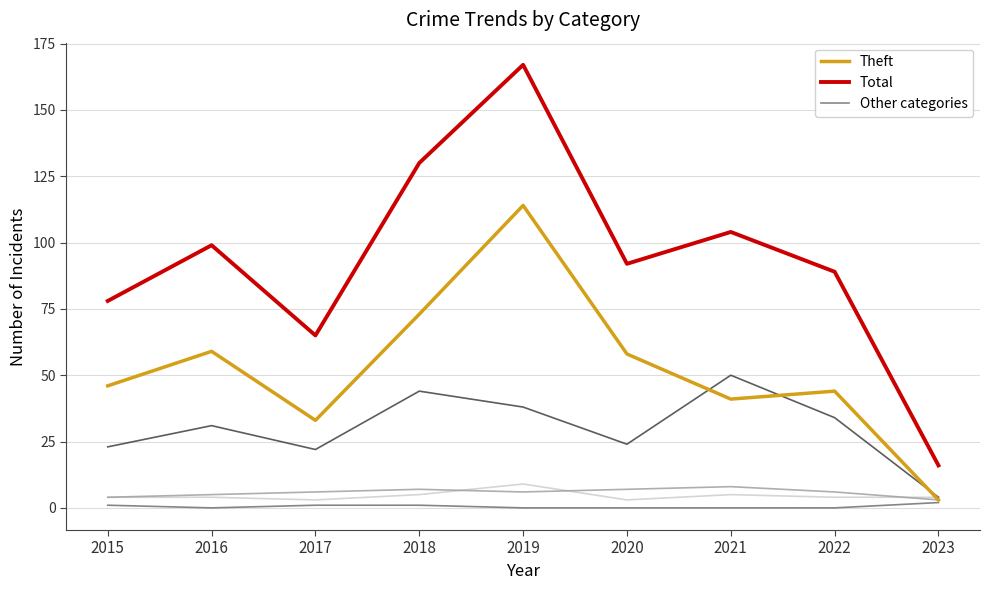

What is the spread (max minus min) of values at 2021?

104